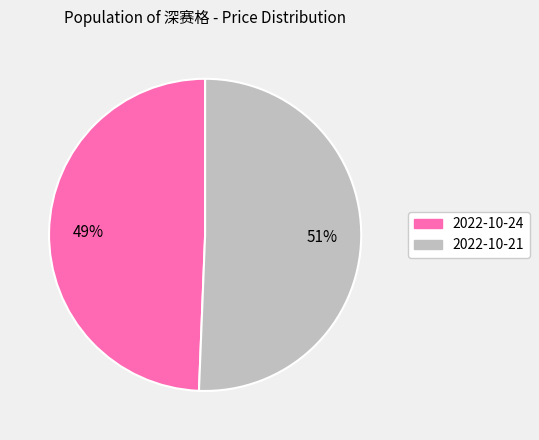

Which category has the smallest portion of the pie?

2022-10-24